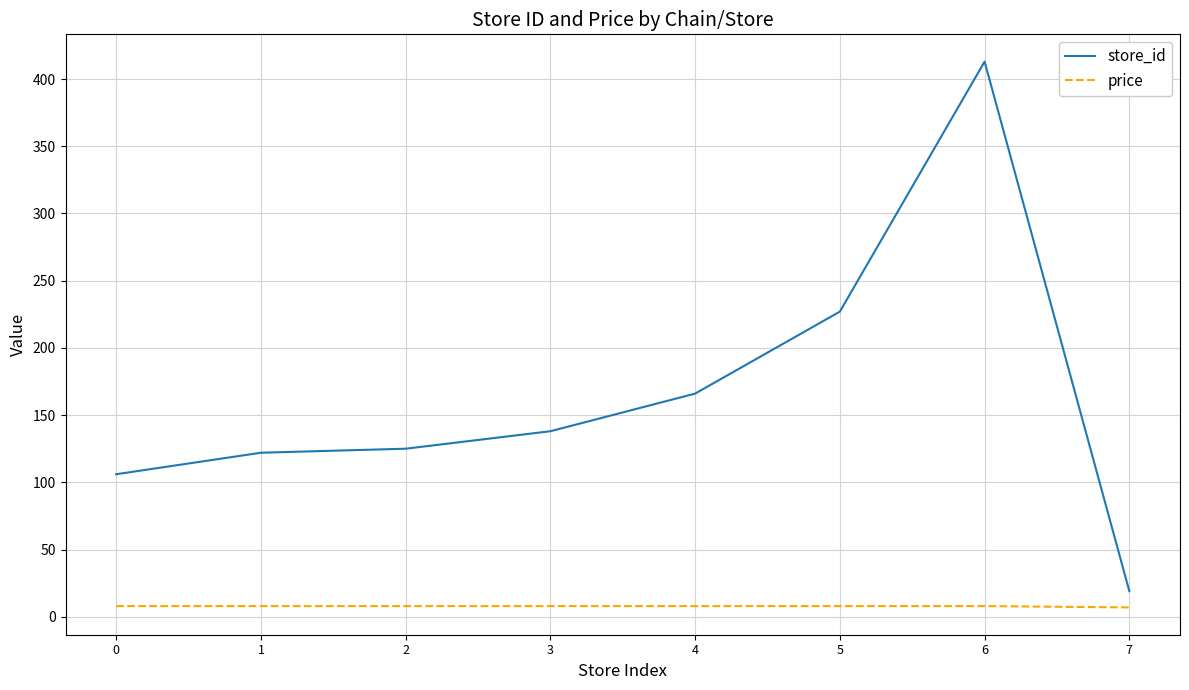

What is the lowest value of the price series?

6.9